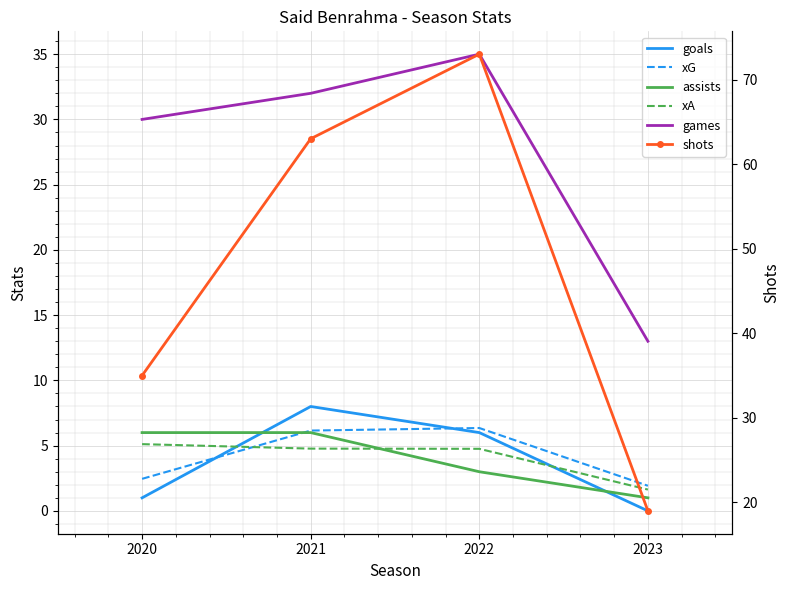

What is the difference between the xG values at 2022 and 2020?

3.9